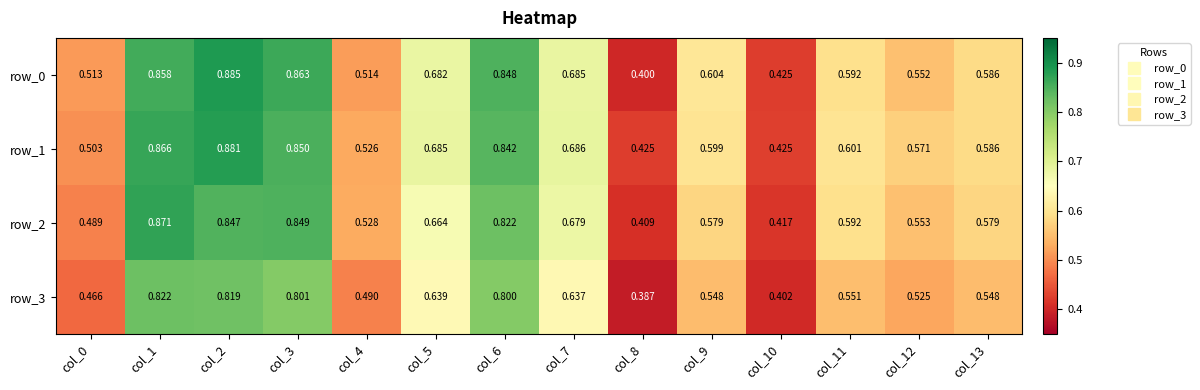

At which category is the sum across all series the highest?

col_2